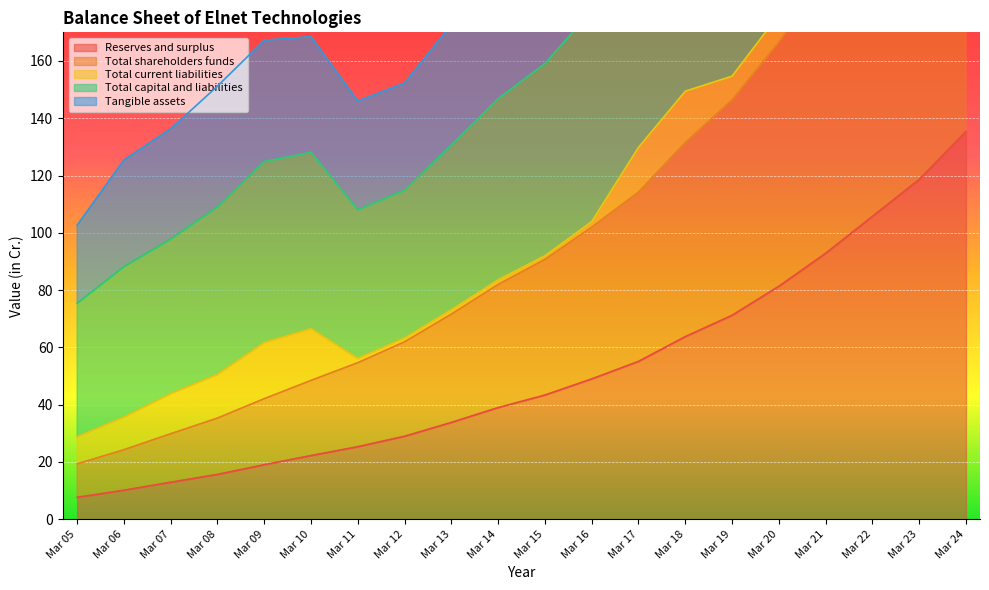

What is the maximum value for Reserves and surplus?

135.4